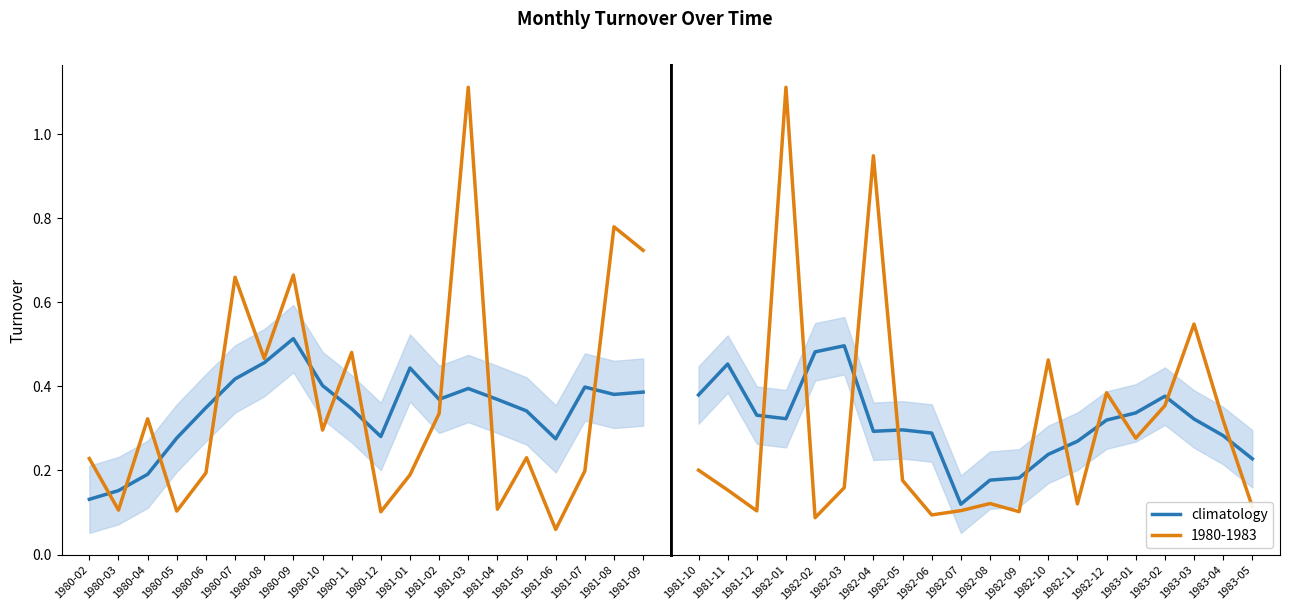

What is the label of the 19th point from the right?

1981-11